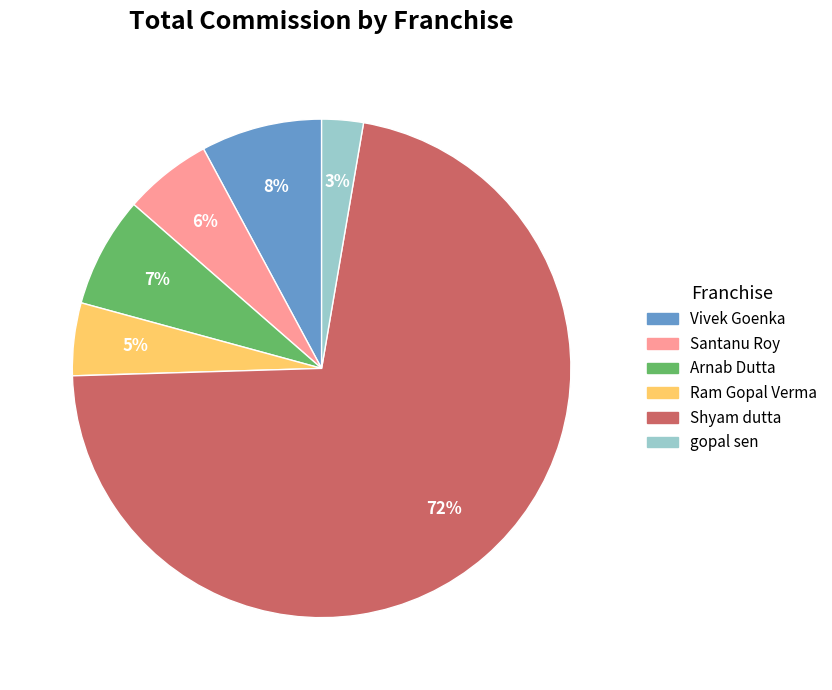

To the nearest percent, what is the difference between the Vivek Goenka and gopal sen slice percentages?

5%